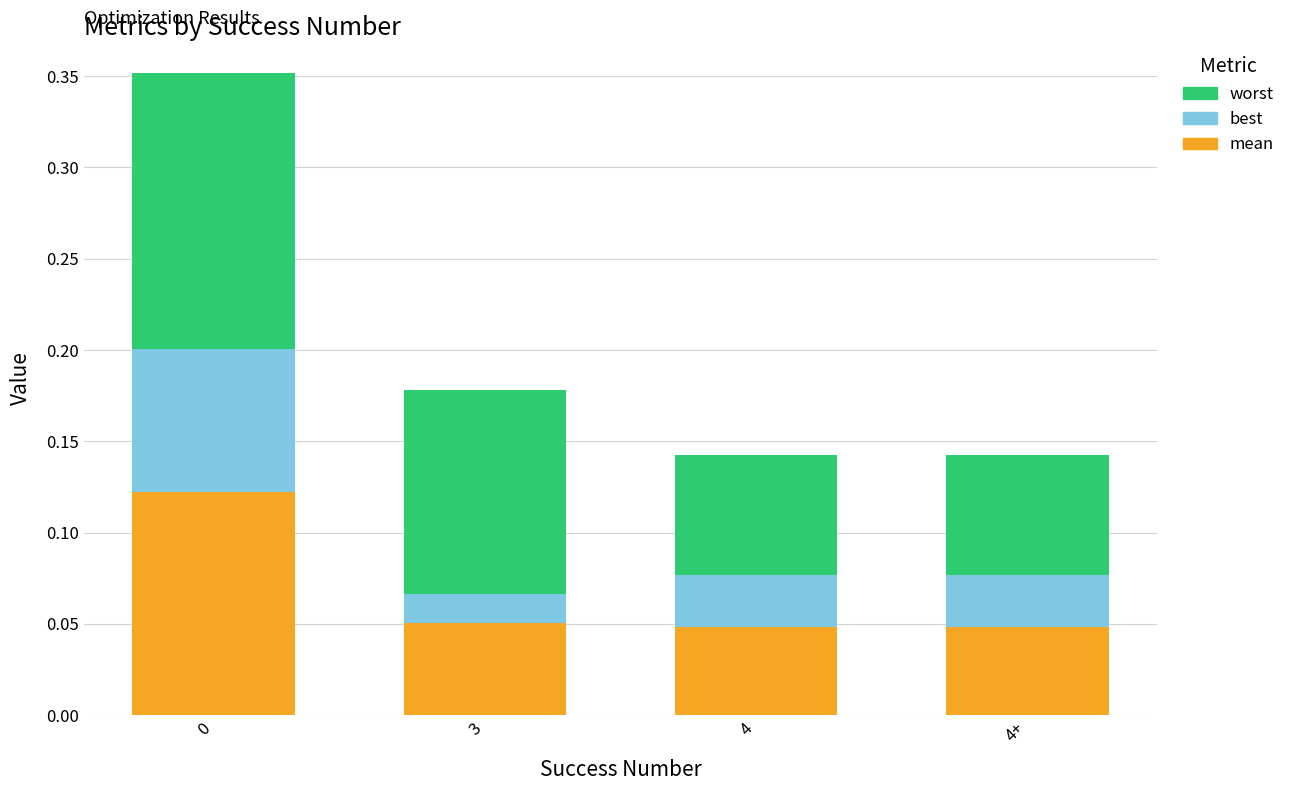

What is the total value across all series at 0?

0.4